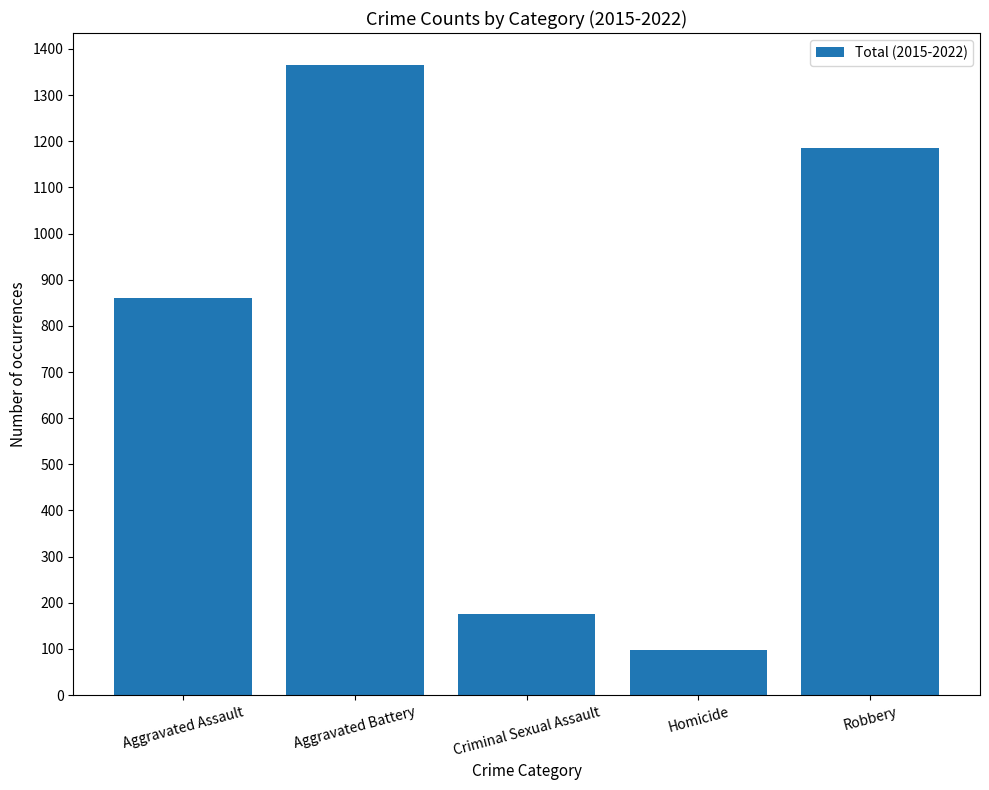

What is the label of the 1st bar from the left?

Aggravated Assault